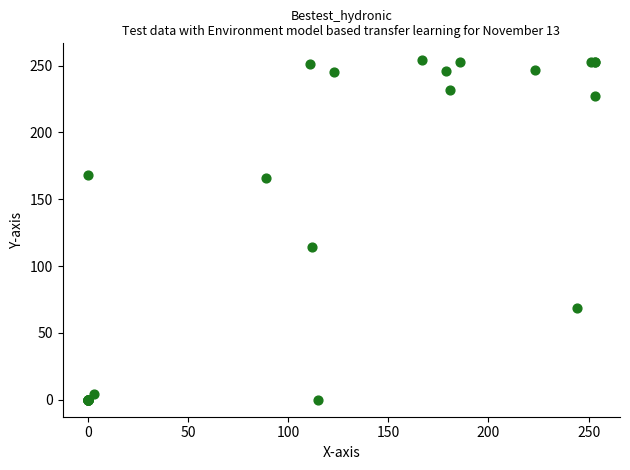

What Y value in the scatter plot is closest to 127?

114